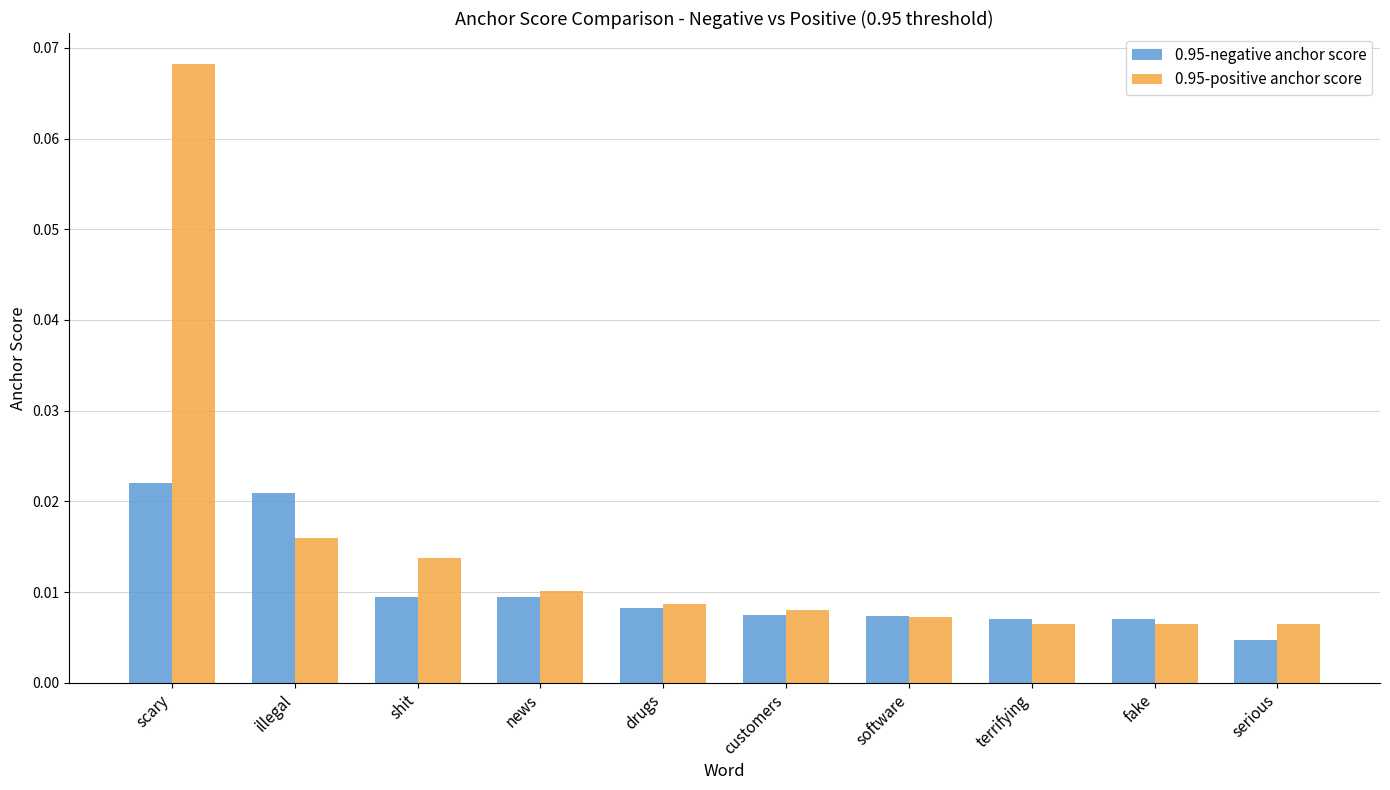

At shit, list the series in order from smallest to largest.

0.95-negative anchor score, 0.95-positive anchor score